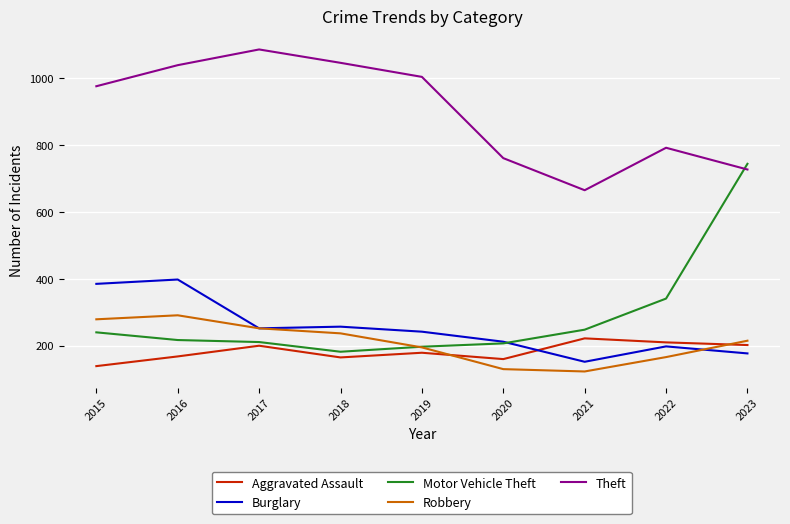

At 2023, list the series in order from smallest to largest.

Burglary, Aggravated Assault, Robbery, Theft, Motor Vehicle Theft